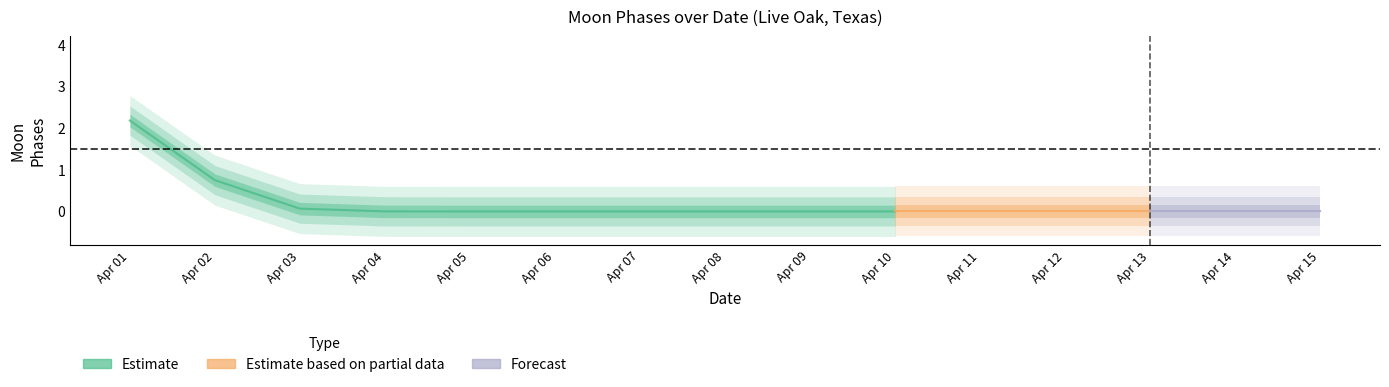

Which series has the largest total across all categories?

Estimate